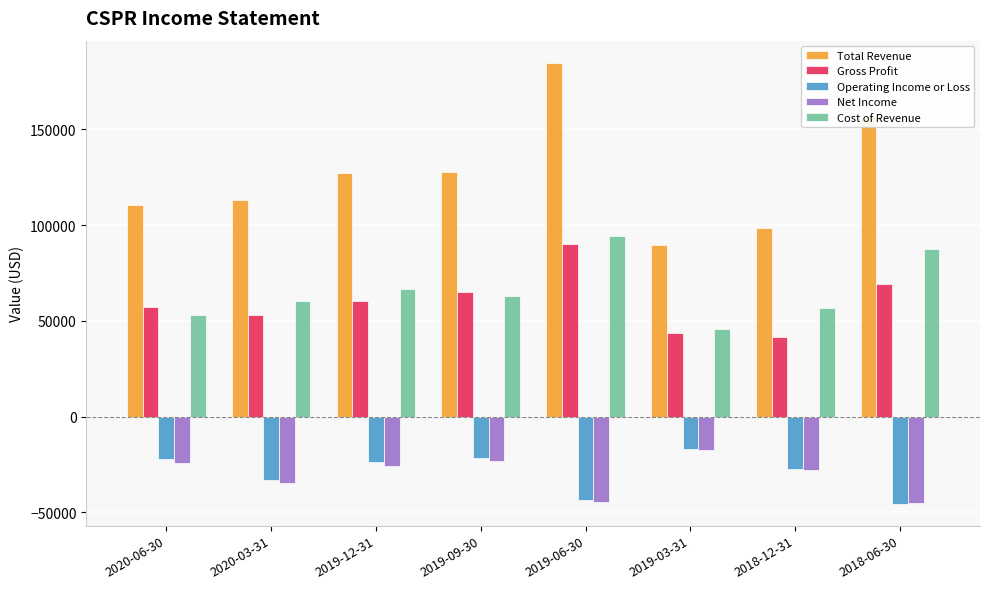

What is the difference between the maximum and minimum values in the Net Income series?

27500